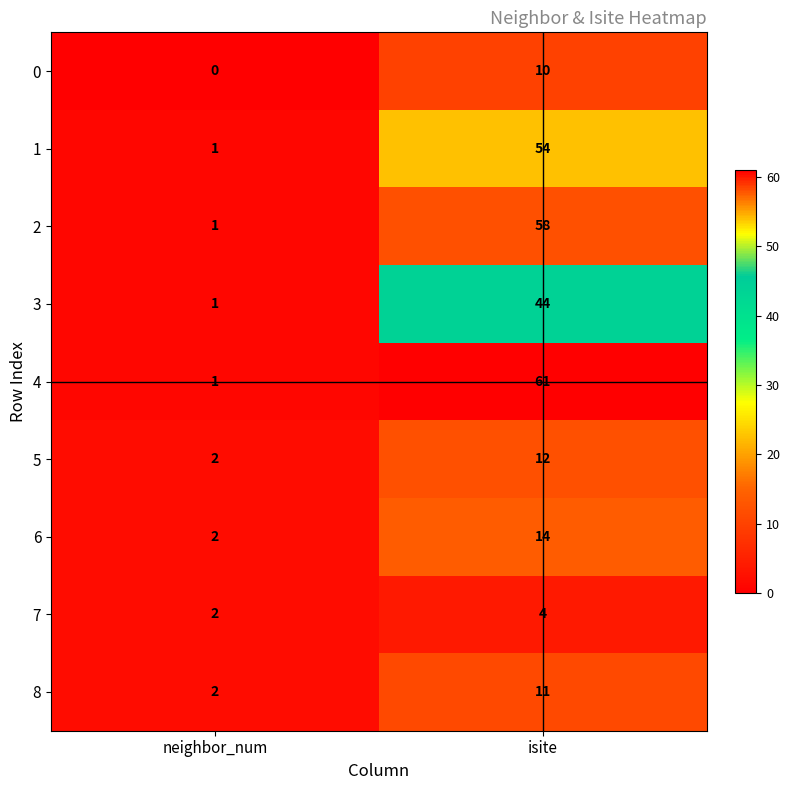

List the series in order of their peak value, lowest first.

7, 0, 8, 5, 6, 3, 1, 2, 4